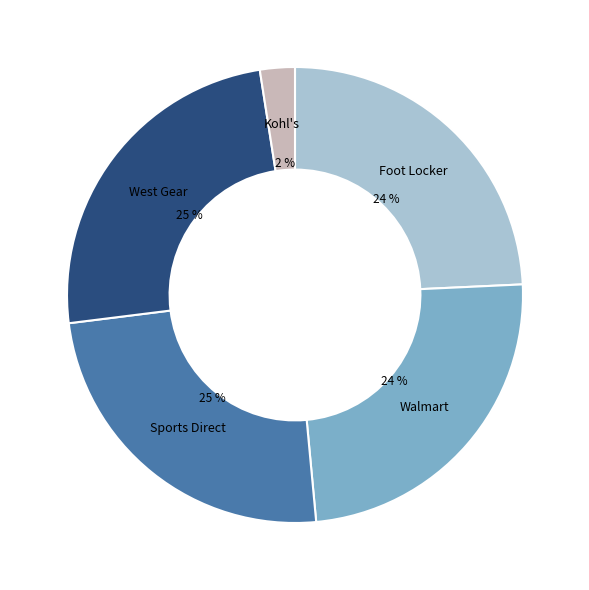

To the nearest percent, what is the average slice percentage?

20%